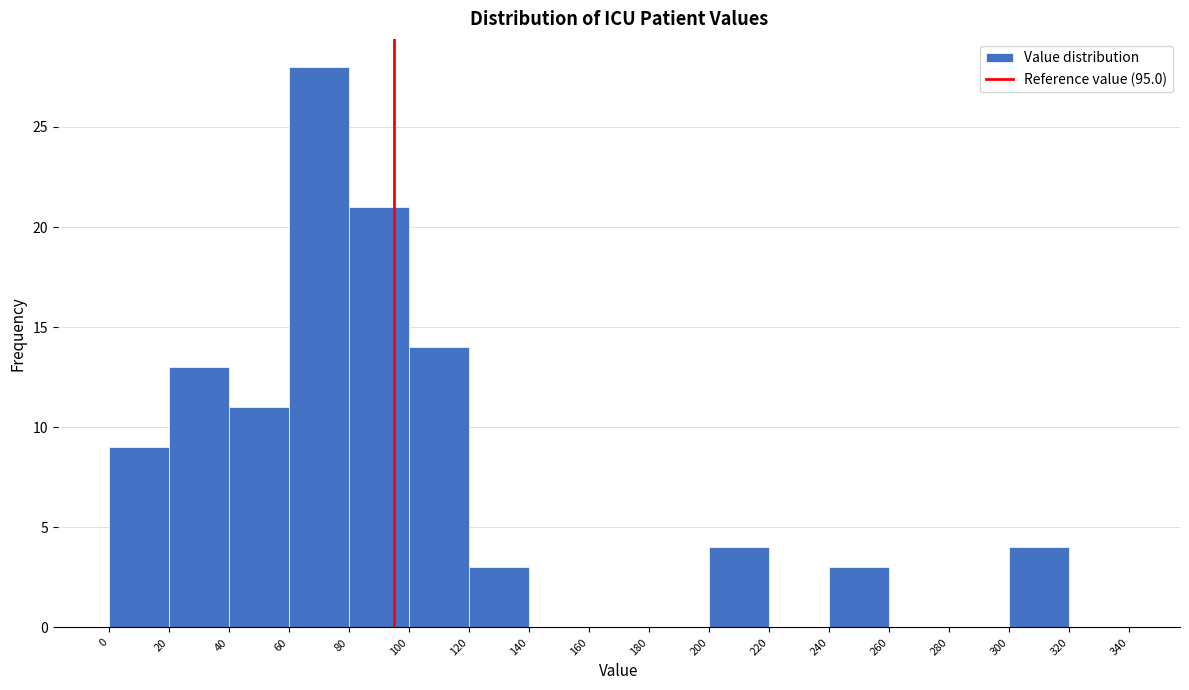

Reading left to right, transcribe this chart: for each bar, give the range it covers on the x-axis and its height. The values are not printed on the chart, so give them approximately, as read against the axis.

0 to 20: 9
20 to 40: 13
40 to 60: 11
60 to 80: 28
80 to 100: 21
100 to 120: 14
120 to 140: 3
140 to 160: 0
160 to 180: 0
180 to 200: 0
200 to 220: 4
220 to 240: 0
240 to 260: 3
260 to 280: 0
280 to 300: 0
300 to 320: 4
320 to 340: 0